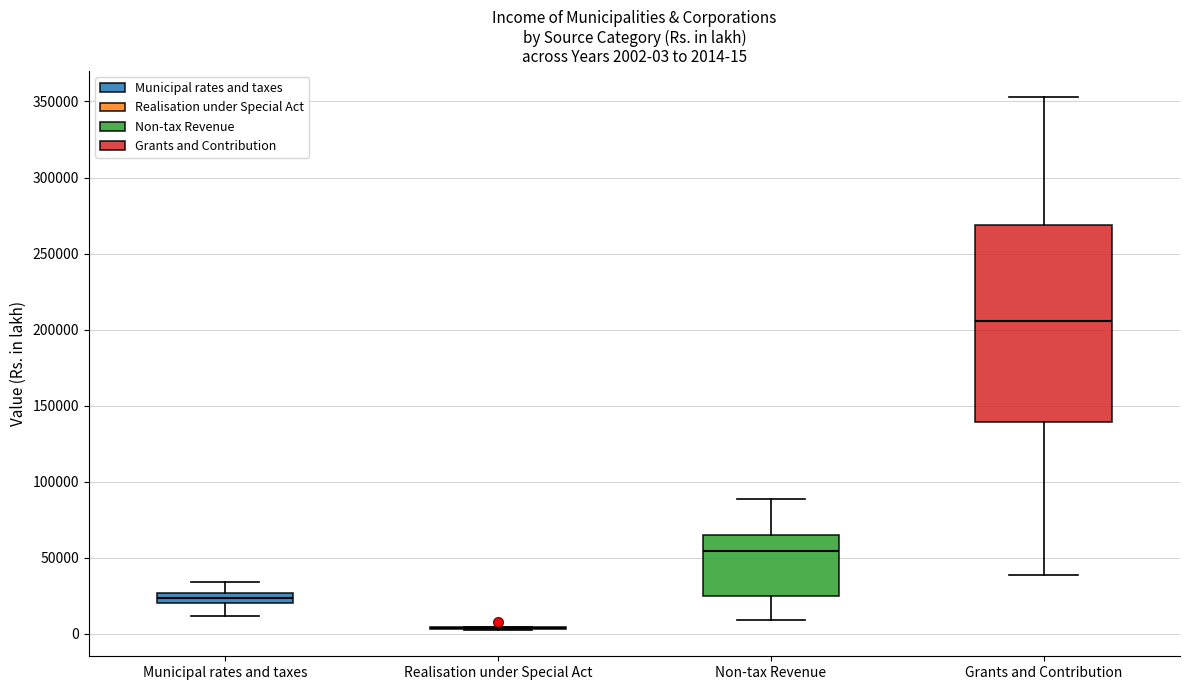

Comparing the boxes themselves (not the whiskers), which one is the tallest?

Grants and Contribution